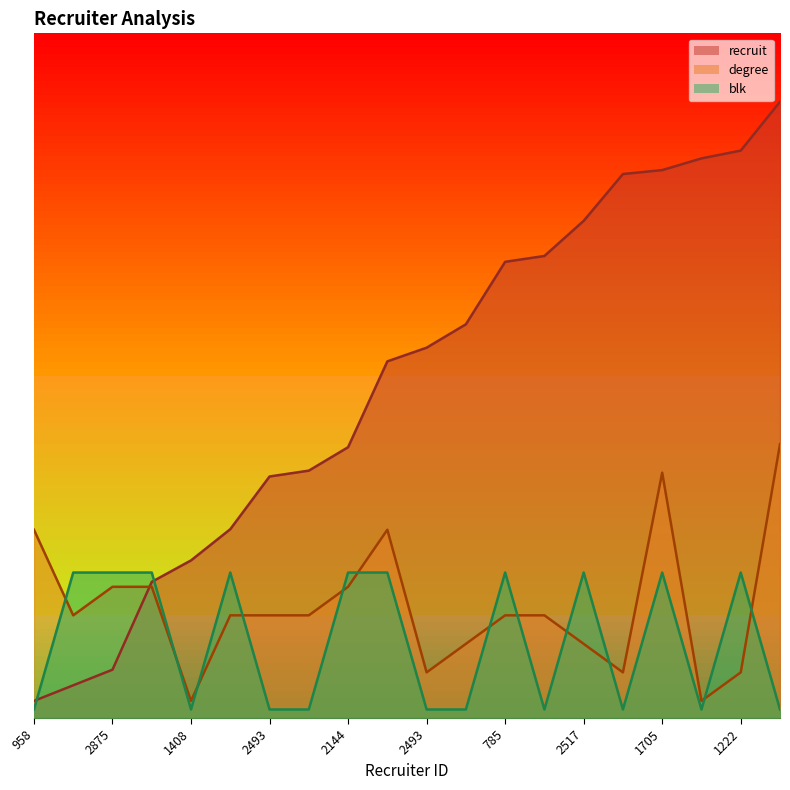

At which category is the sum across all series the highest?

1705